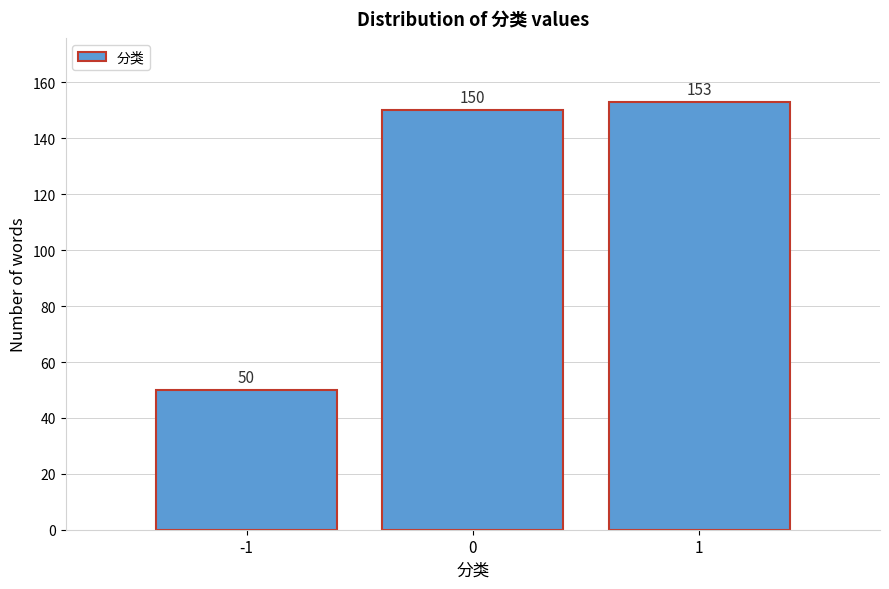

Reading left to right, extract all data points from this chart.

-1=50	0=150	1=153